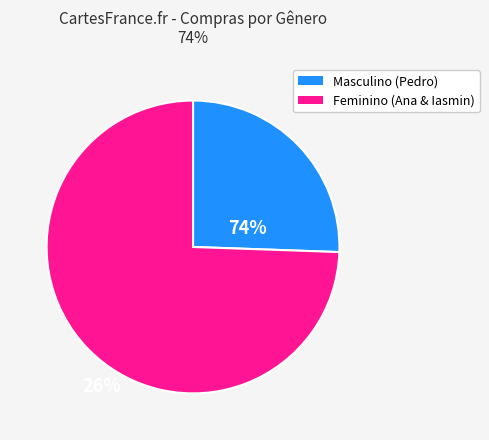

Is there a majority slice in this chart?

Yes